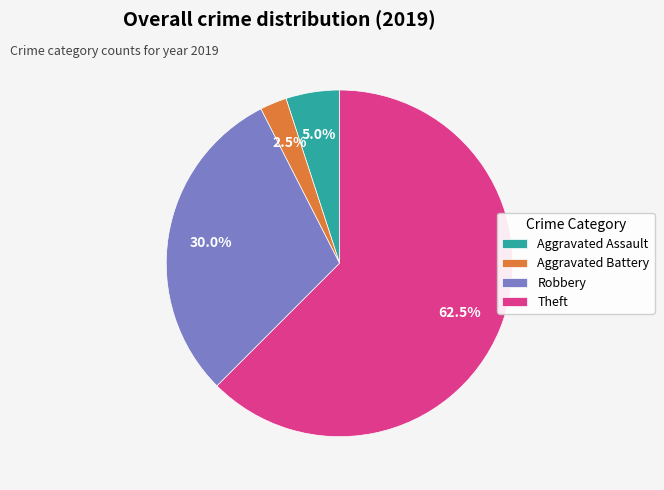

Count the number of slices in the pie.

4